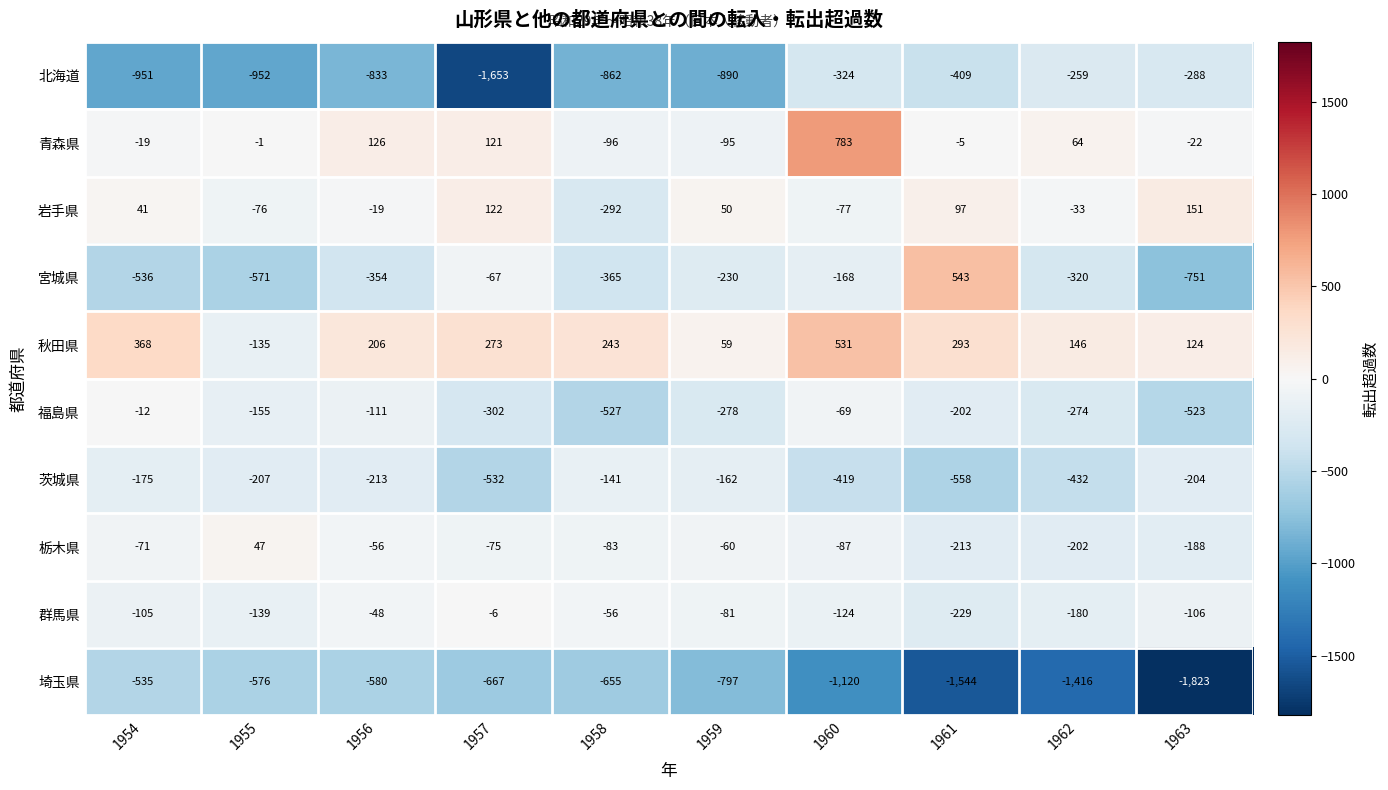

What is the minimum value for 青森県?

-96